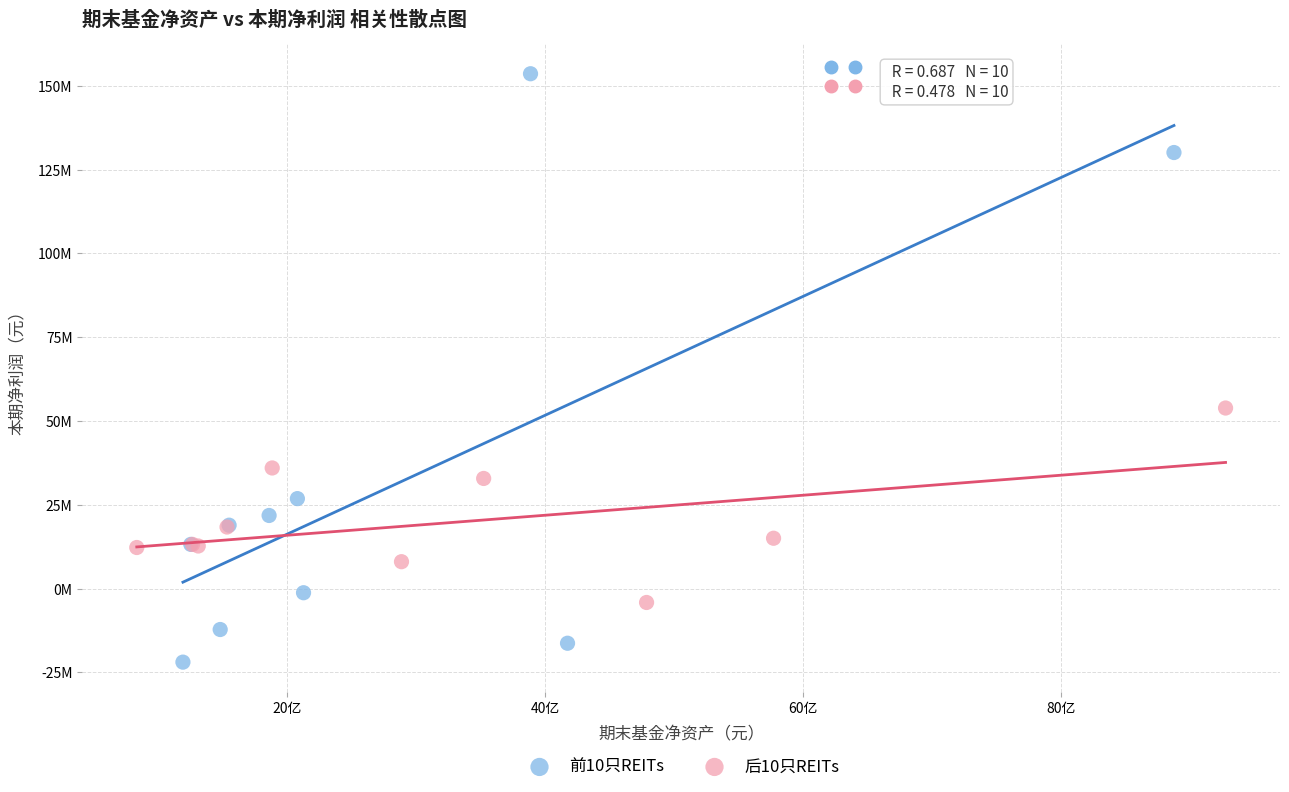

What are all the series names shown in the legend?

前10只REITs, 后10只REITs